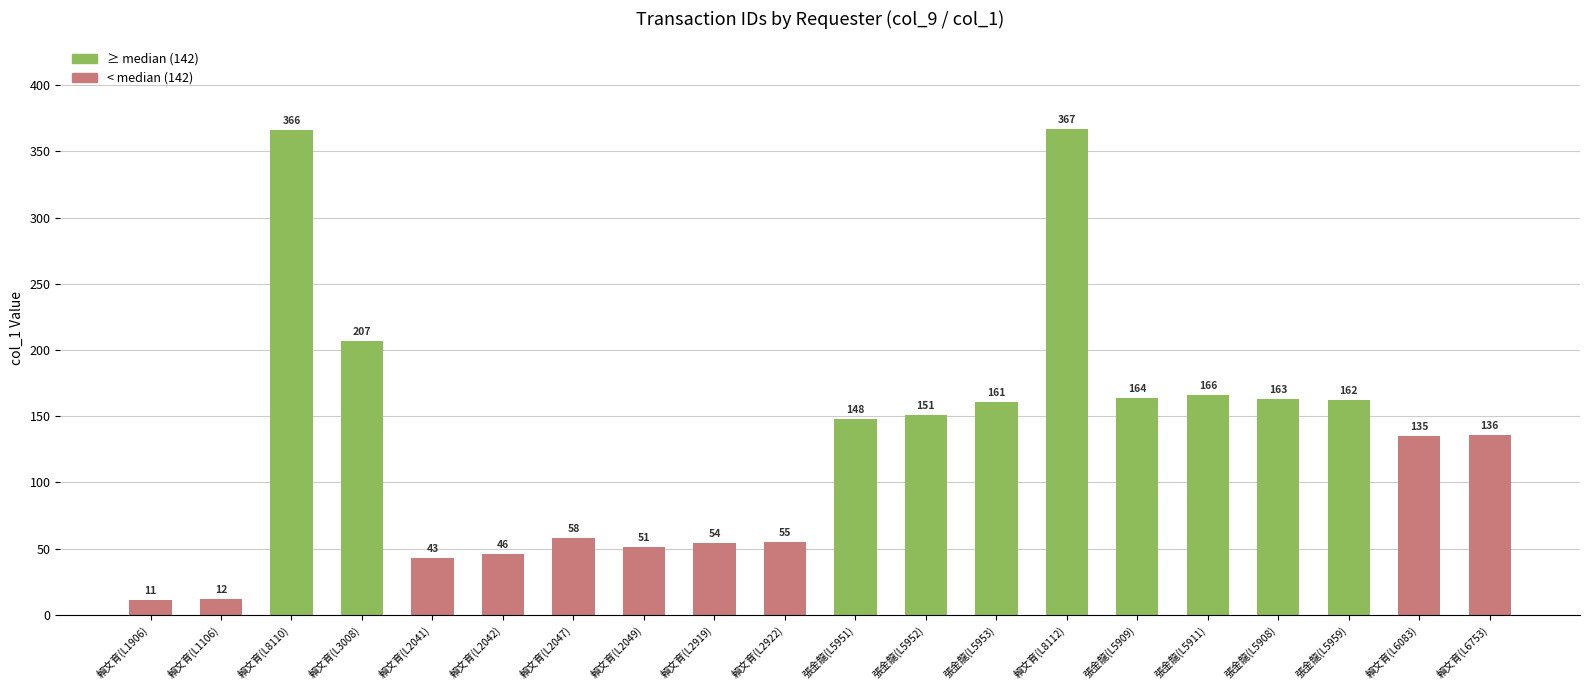

What is the average value?

133